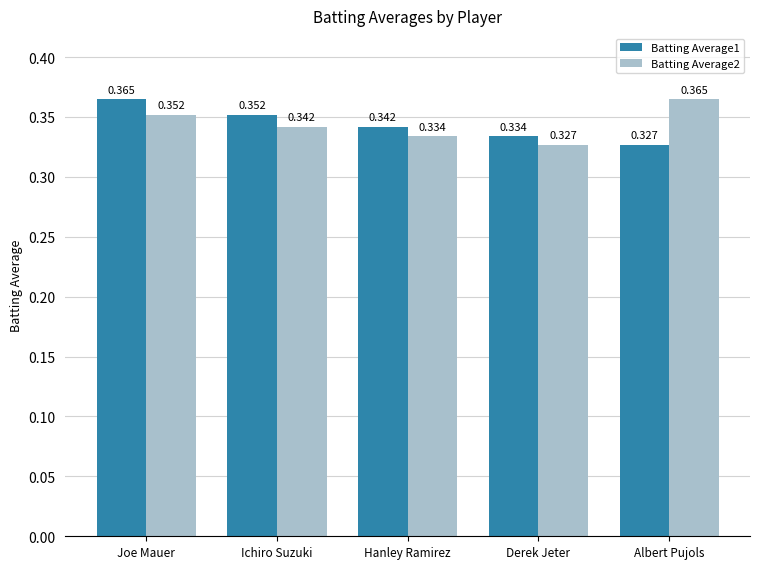

List the labels in order of Batting Average2 value, smallest first.

Derek Jeter, Hanley Ramirez, Ichiro Suzuki, Joe Mauer, Albert Pujols